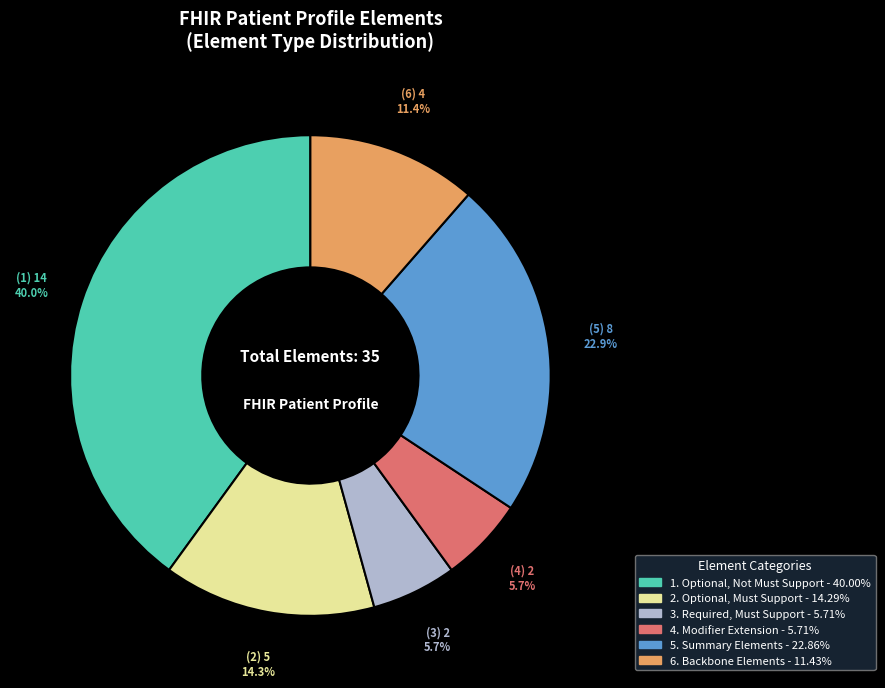

Does any single category account for the majority?

No